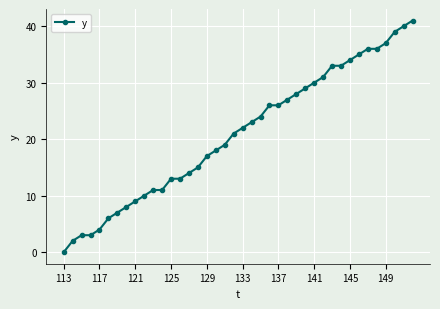

What is the sum of all values?

834